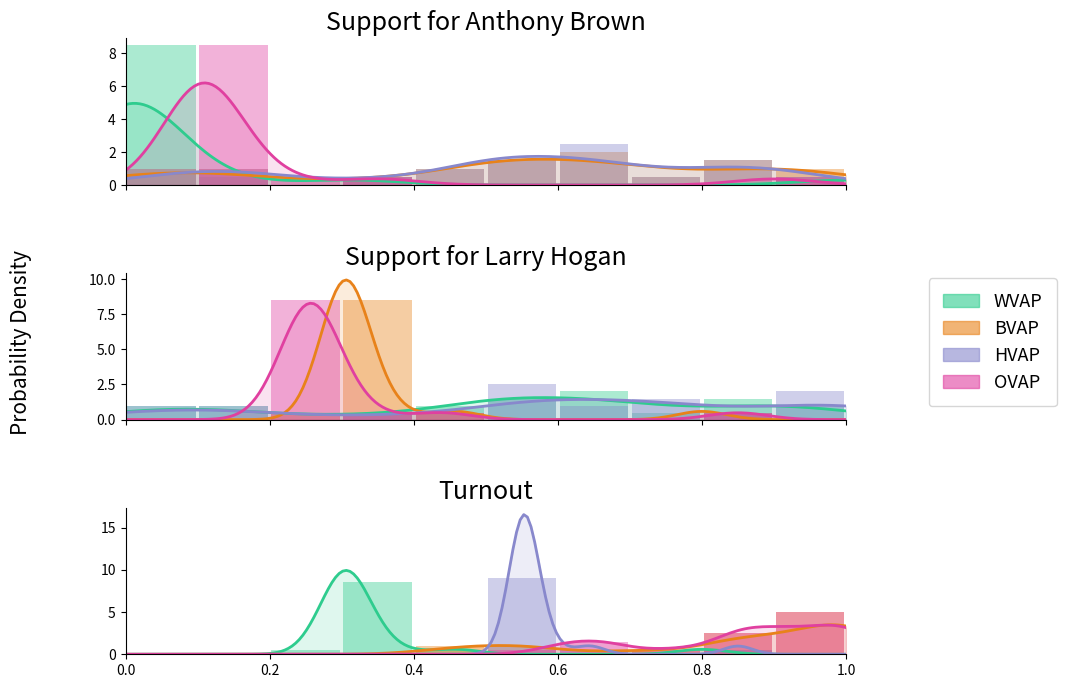

What is the difference between the maximum and minimum values in the BVAP series?

5.0